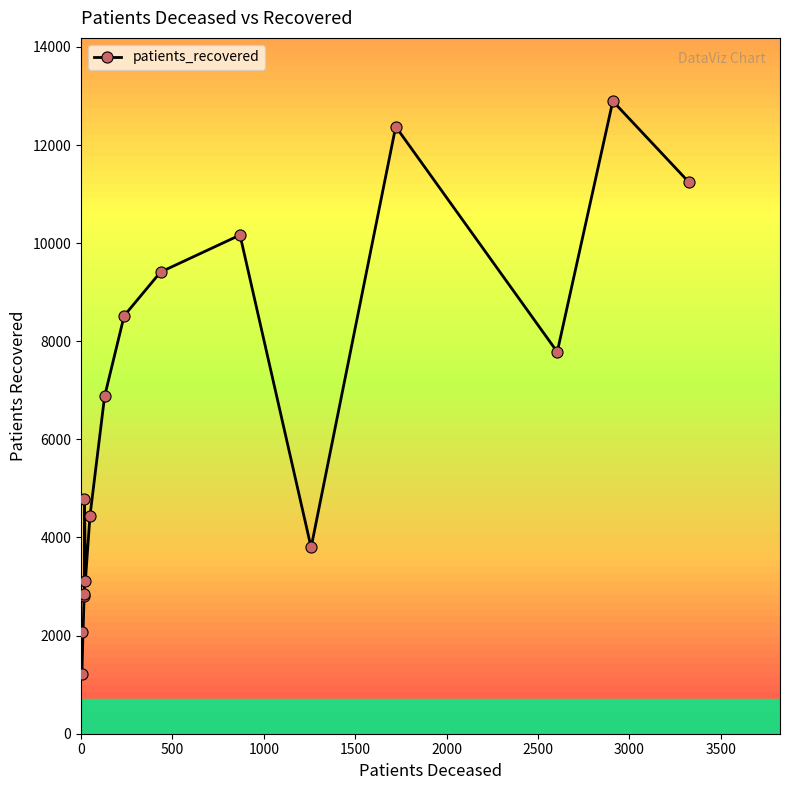

What is the difference between the maximum and minimum values?

11686